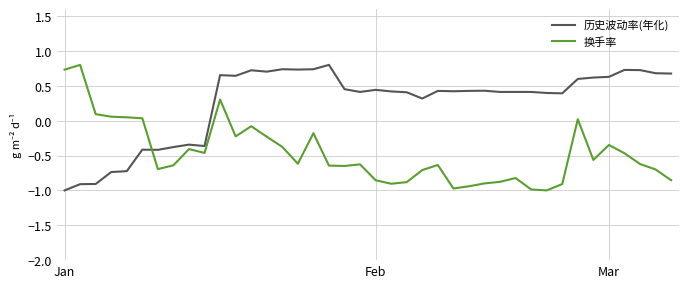

What is the maximum value shown in the chart?

0.8